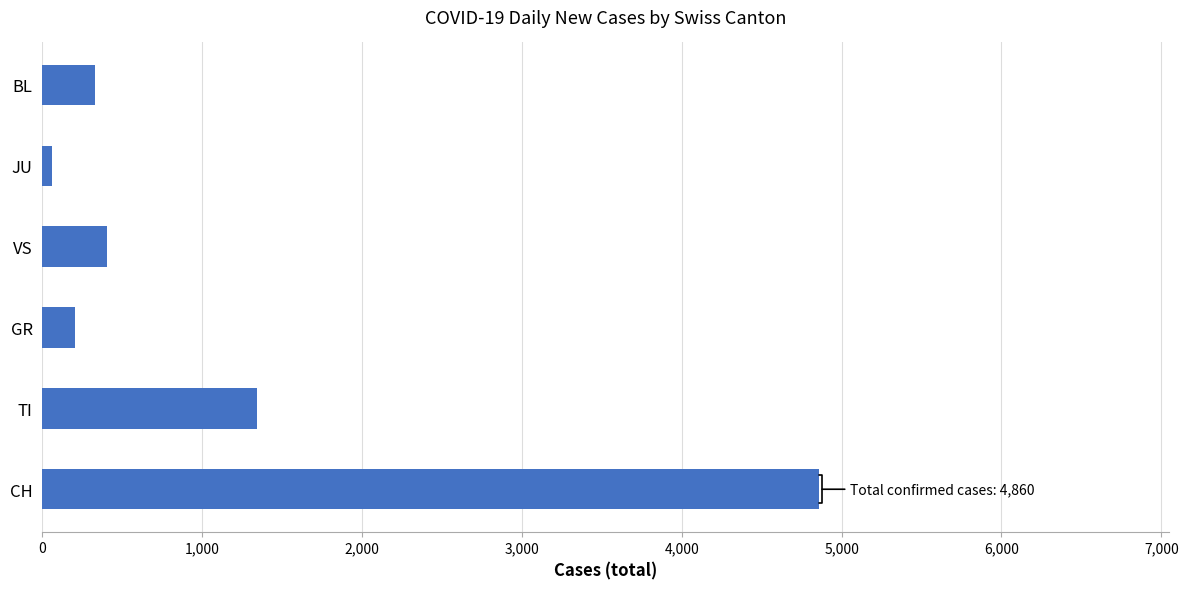

At which label is the value closest to 2459?

TI